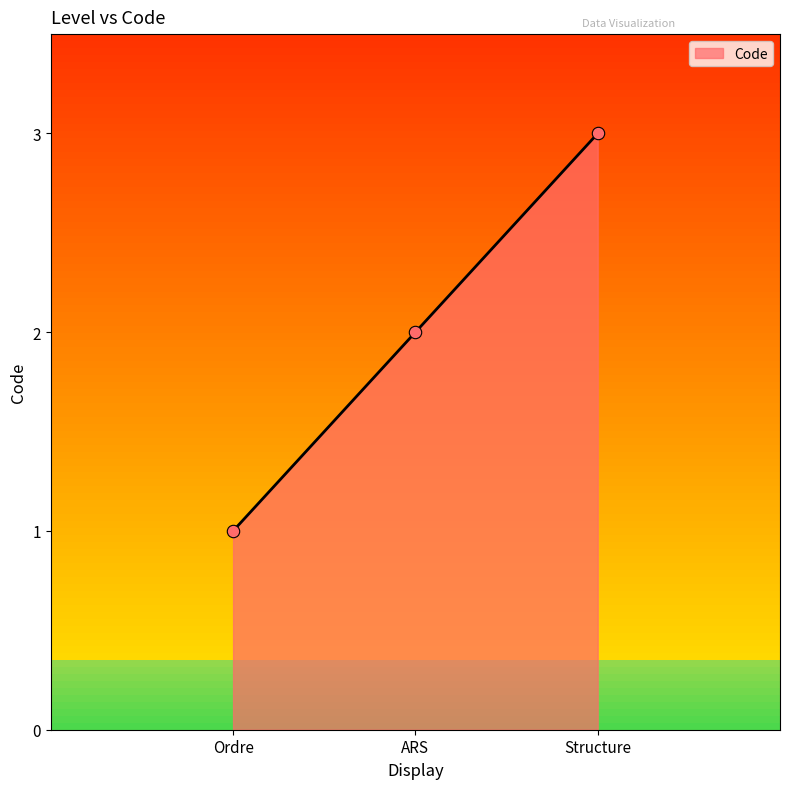

What is the ratio of the value at Structure to the value at Ordre?

3.0